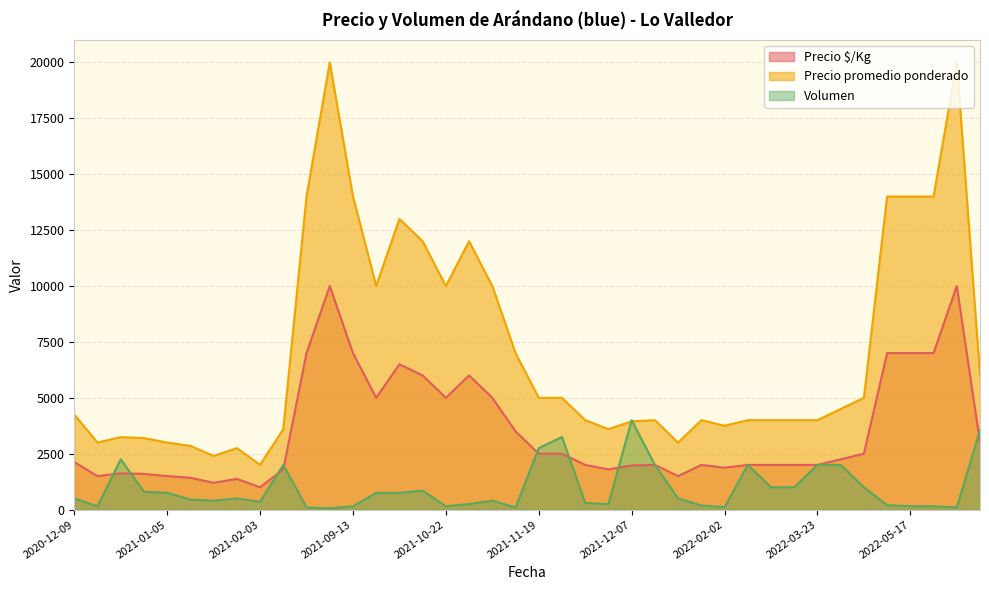

True or false: Precio promedio ponderado and Precio $/Kg cross at least once.

False